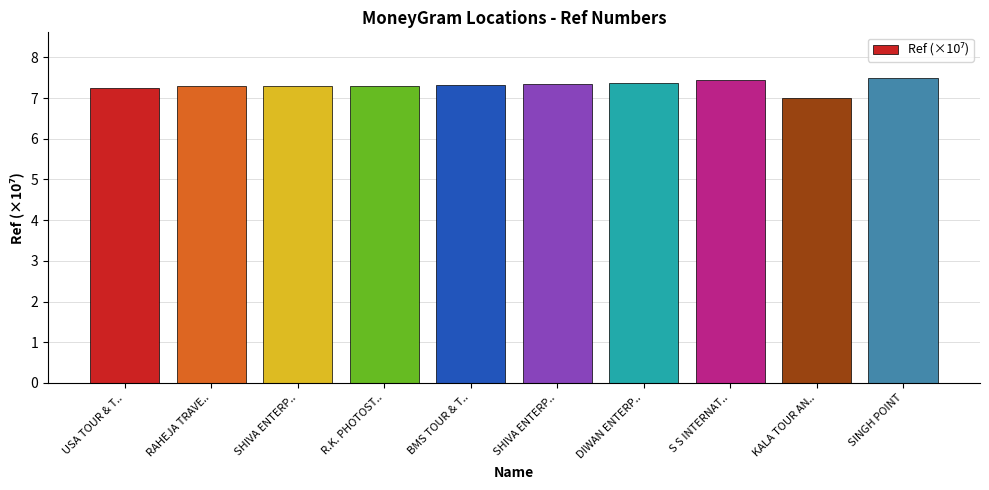

Rank the categories by value from lowest to highest.

KALA TOUR AN.., USA TOUR & T.., RAHEJA TRAVE.., SHIVA ENTERP.., R.K. PHOTOST.., BMS TOUR & T.., SHIVA ENTERP.., DIWAN ENTERP.., S S INTERNAT.., SINGH POINT